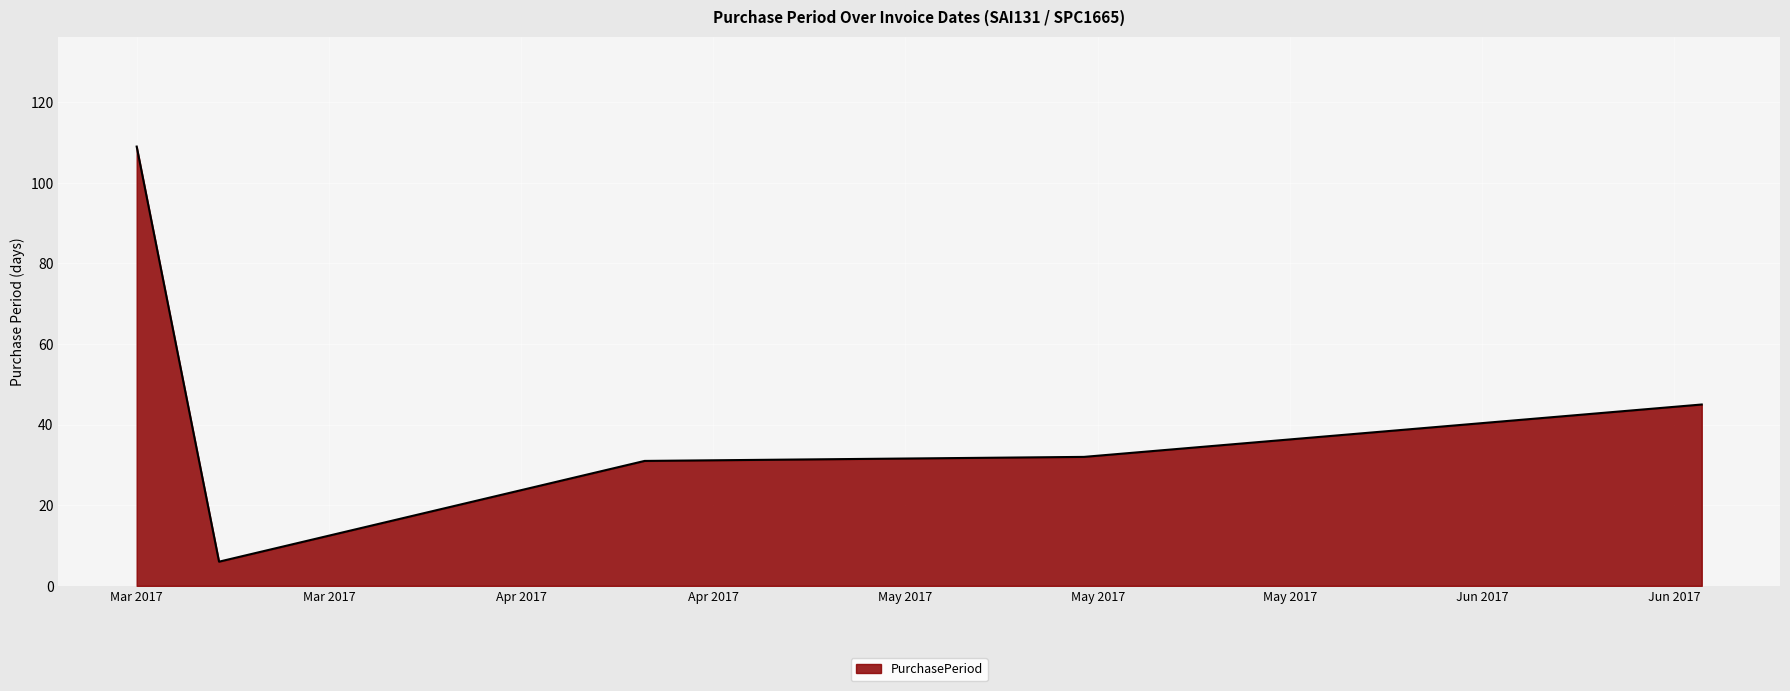

What is the sum of all values?

223